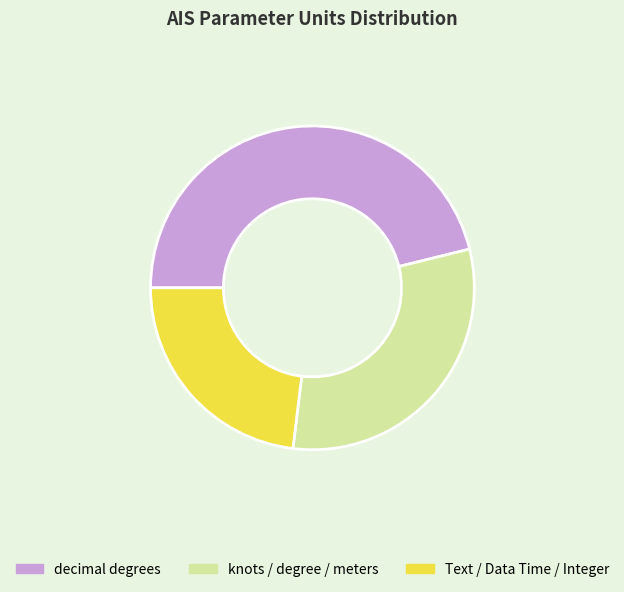

Does decimal degrees account for over 50% of the chart?

No